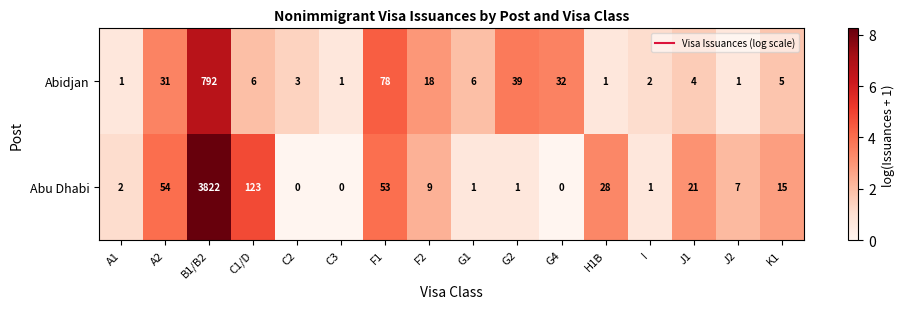

What is the average value of the Abidjan series?

64